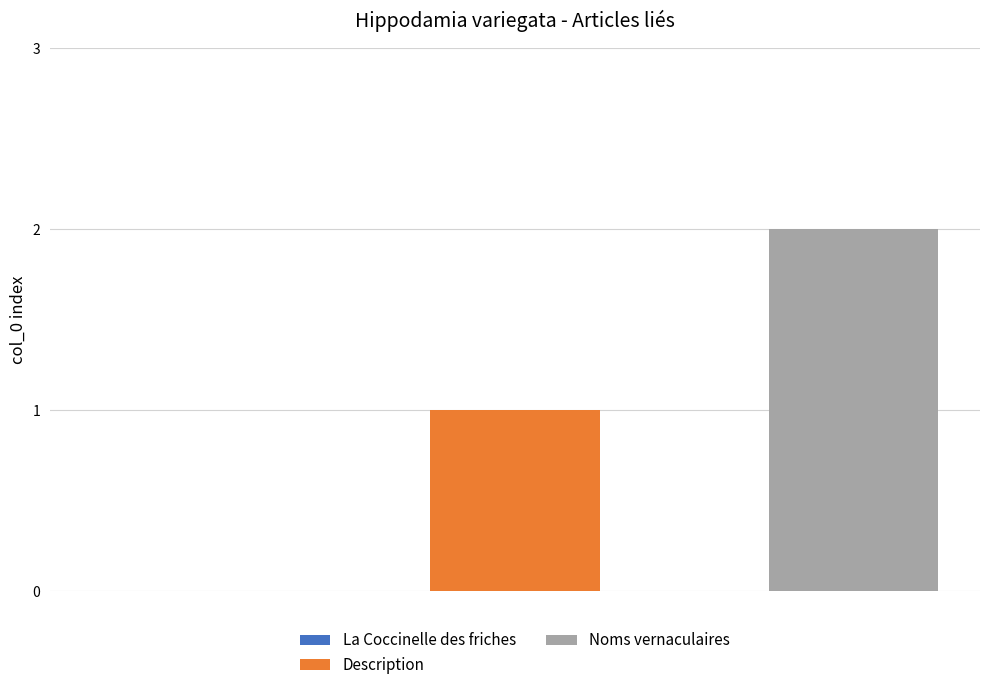

Reading left to right, extract all data points from this chart.

Description: 1
Noms vernaculaires: 2